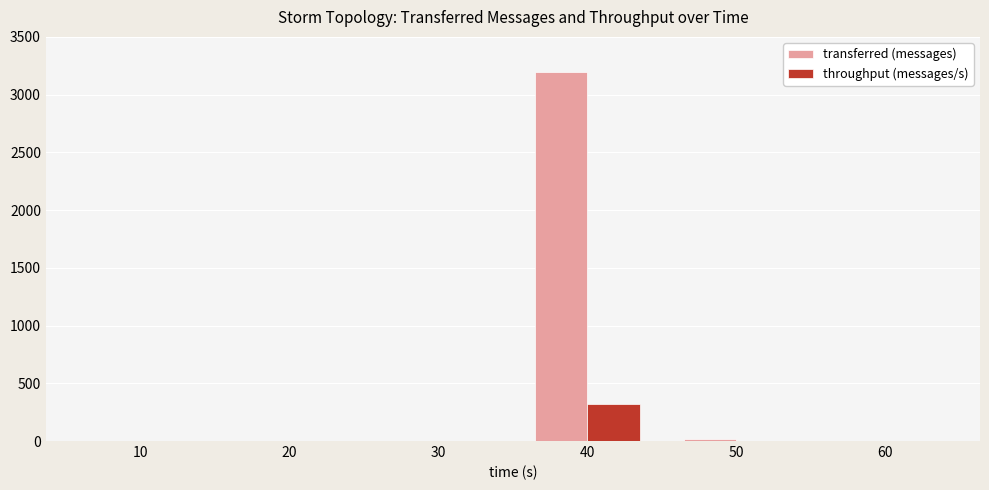

What are all the series names shown in the legend?

transferred (messages), throughput (messages/s)